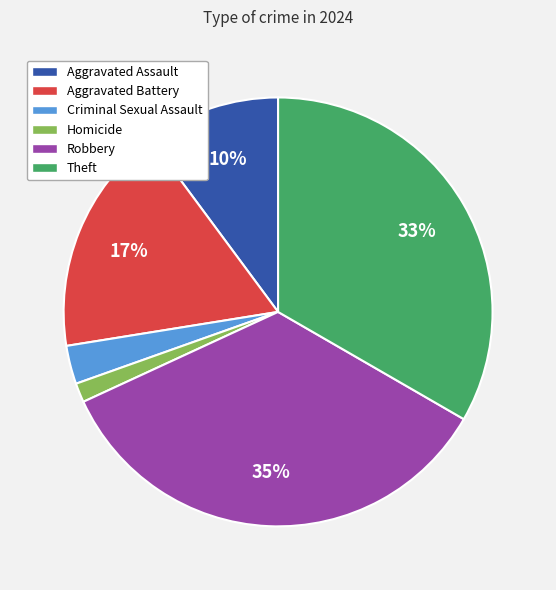

To the nearest percent, what percentage of the pie is Criminal Sexual Assault?

3%